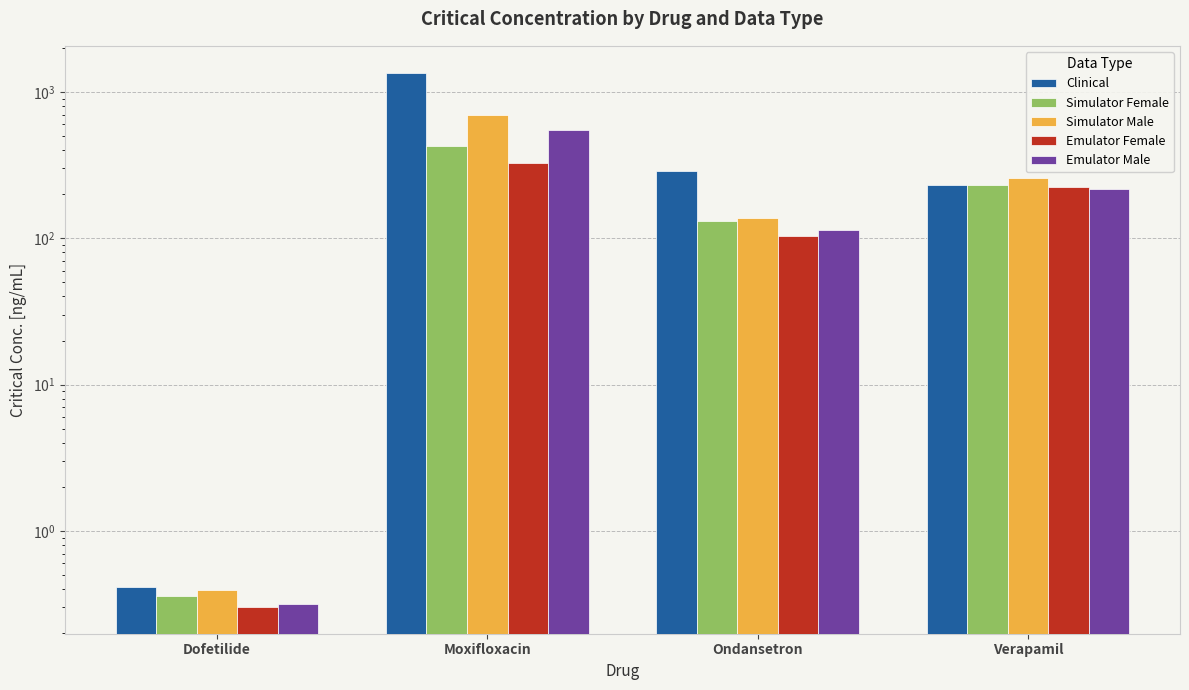

What is the average value of the Simulator Male series?

273.9